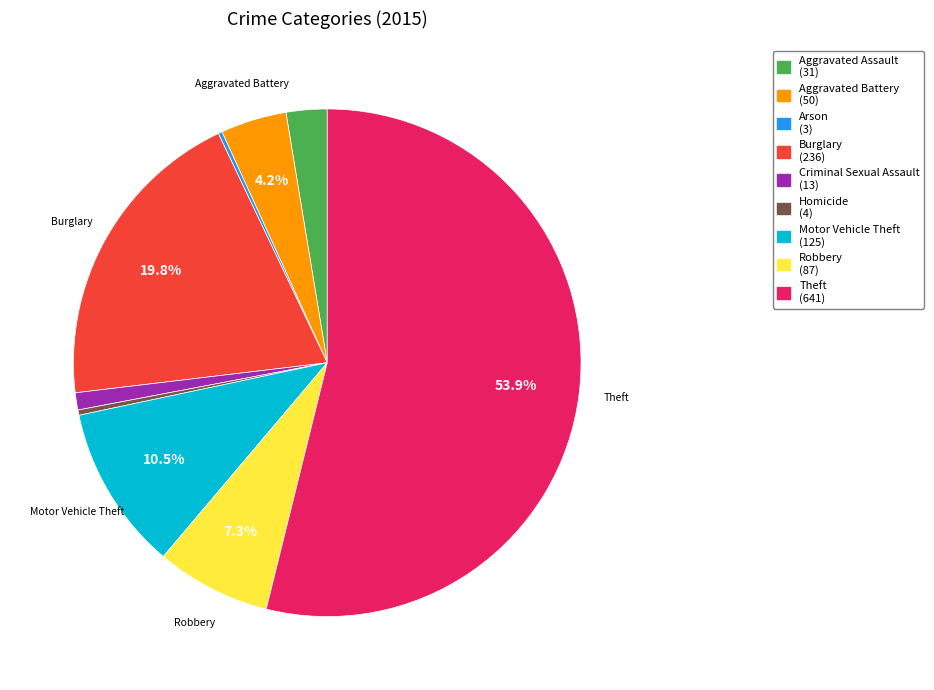

Which slice is the largest?

Theft